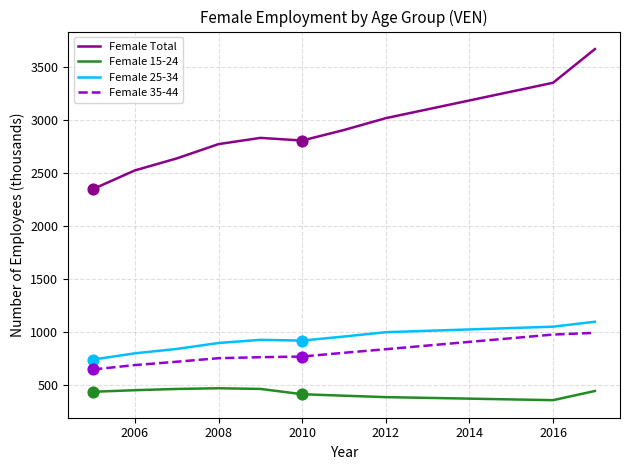

Which series has the largest range (max minus min)?

Female Total